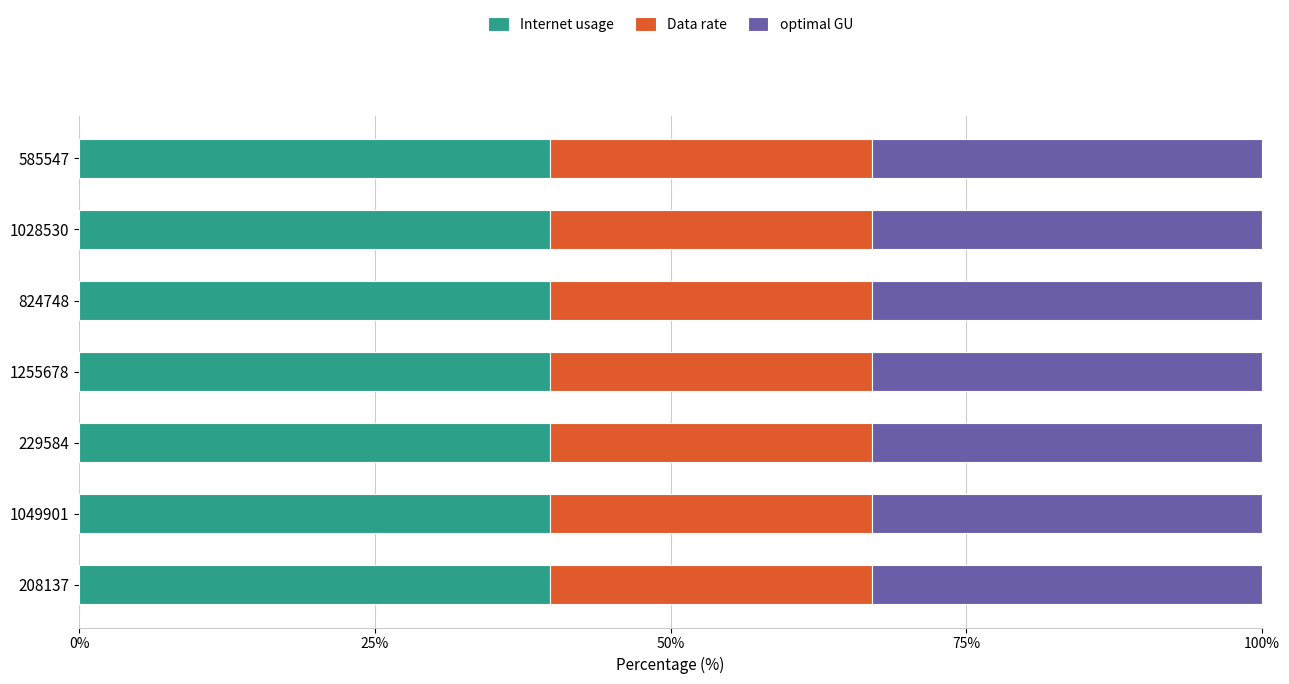

What is the lowest value of the Internet usage series?

39.8